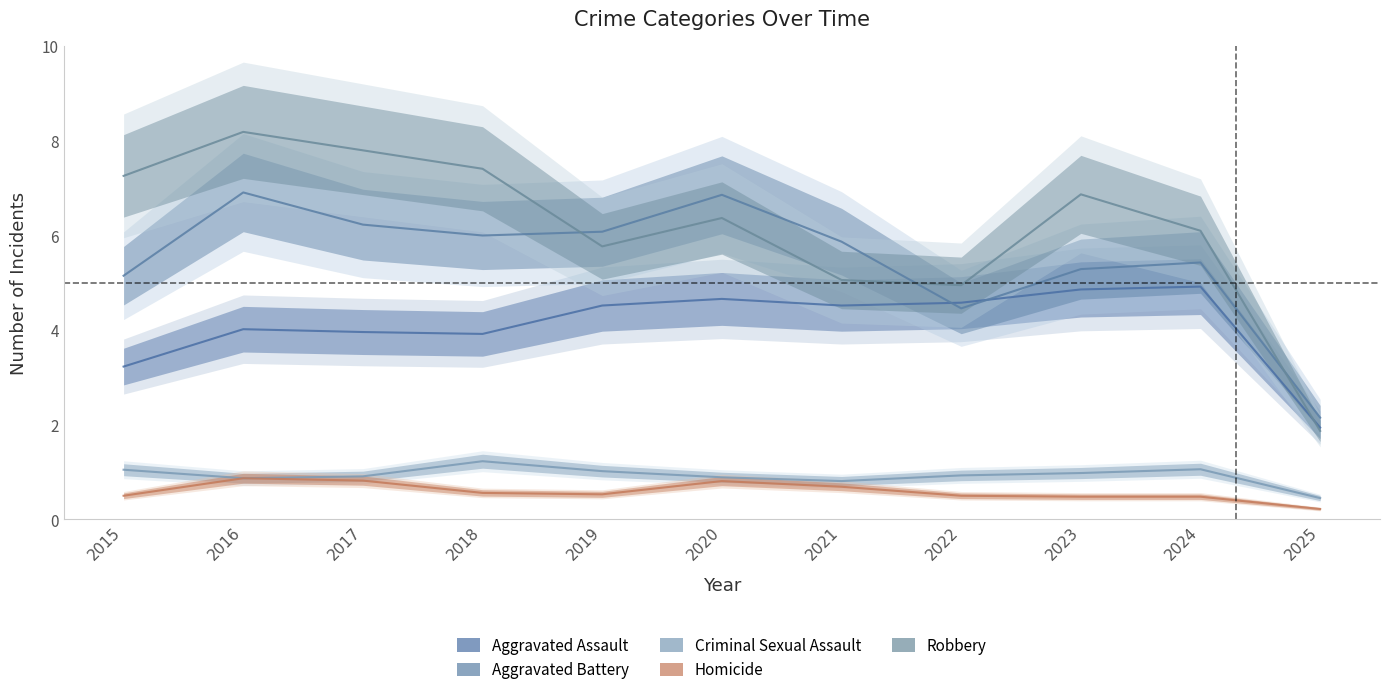

What is the value of the Aggravated Assault point at the 2nd from the left?

4.0